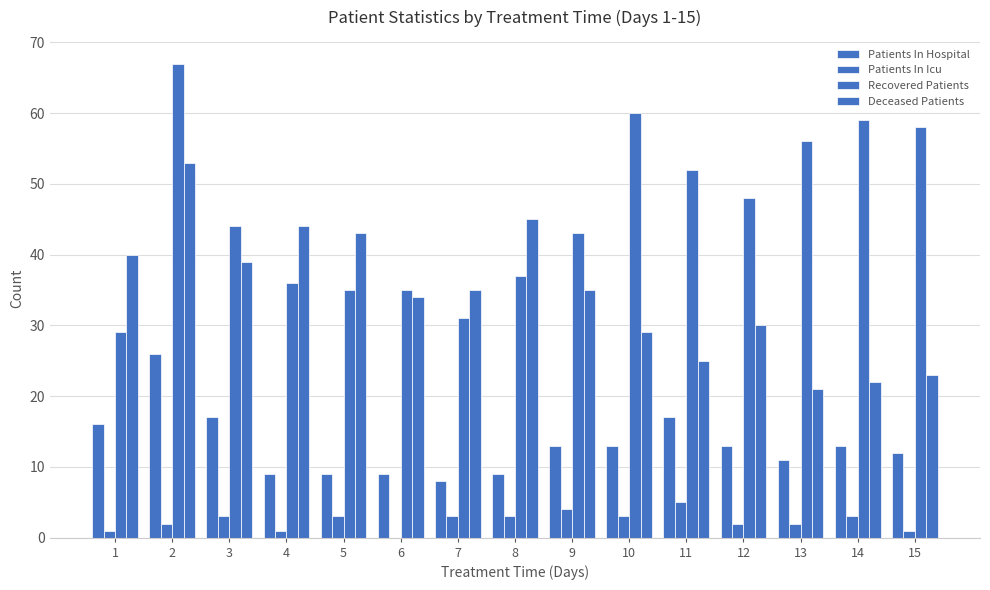

Does the chart contain stacked bars?

No